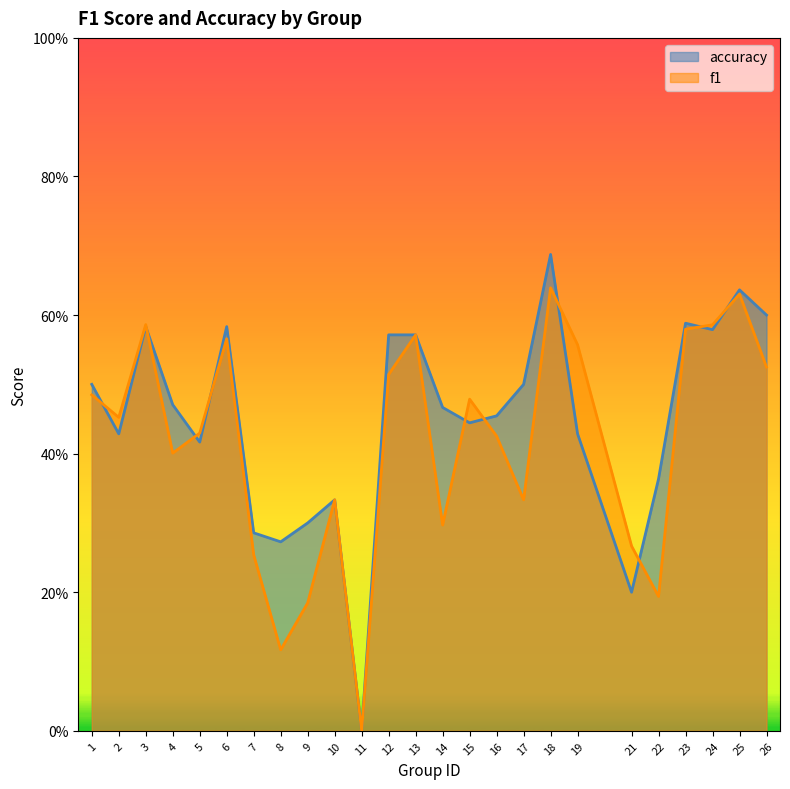

Between 10 and 23, which series saw the biggest shift?

accuracy